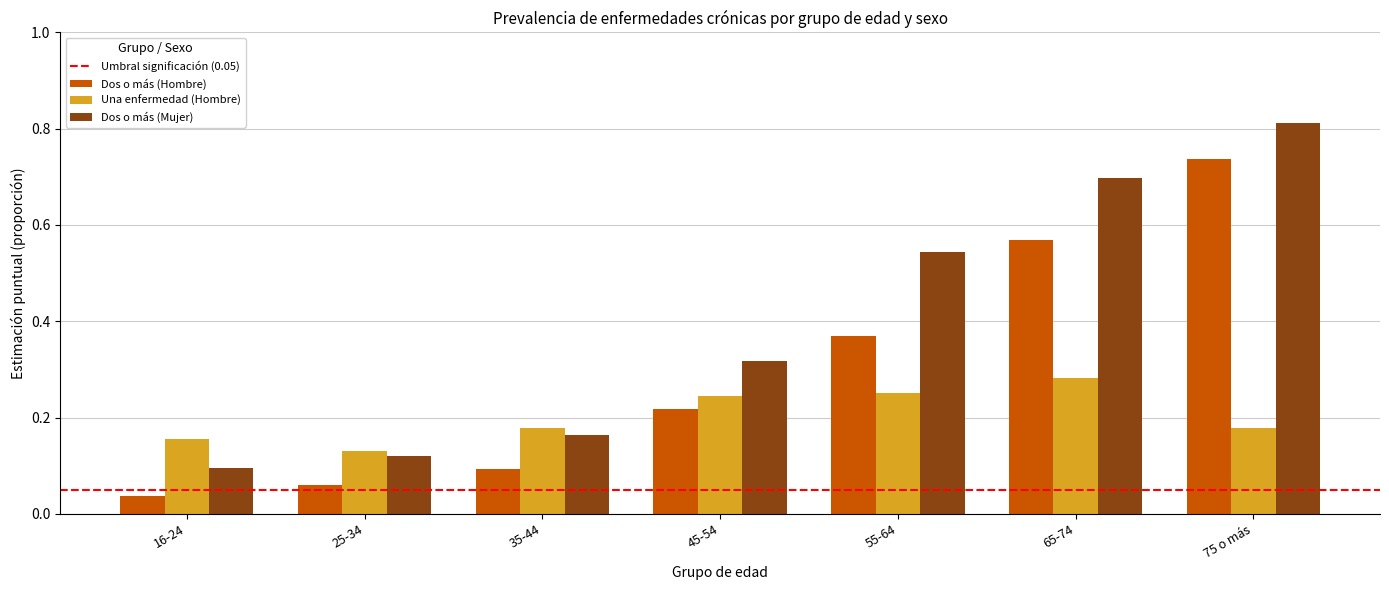

Between 35-44 and 45-54, which series saw the biggest shift?

Dos o más (Mujer)